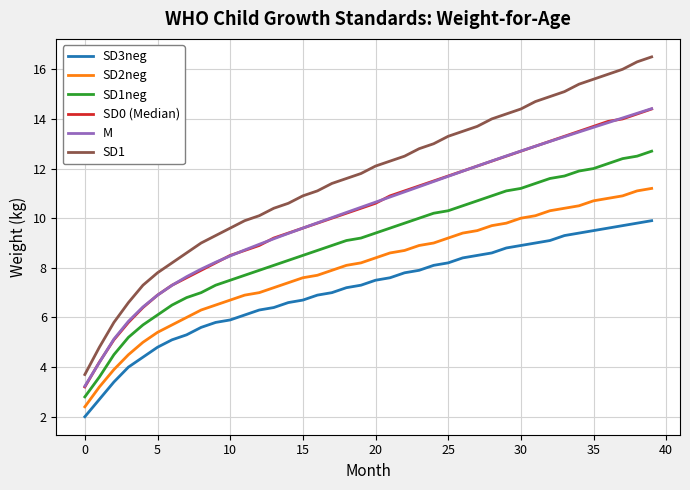

Which series has the largest total across all categories?

SD1